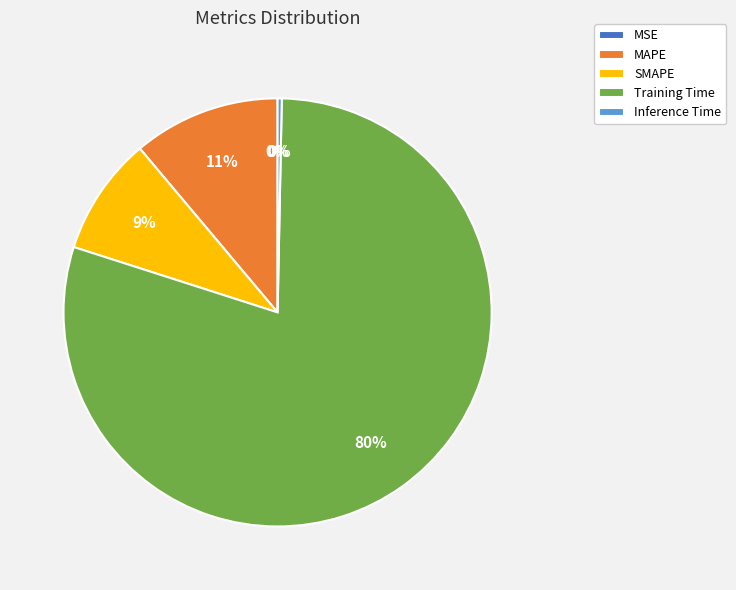

Is there a majority slice in this chart?

Yes